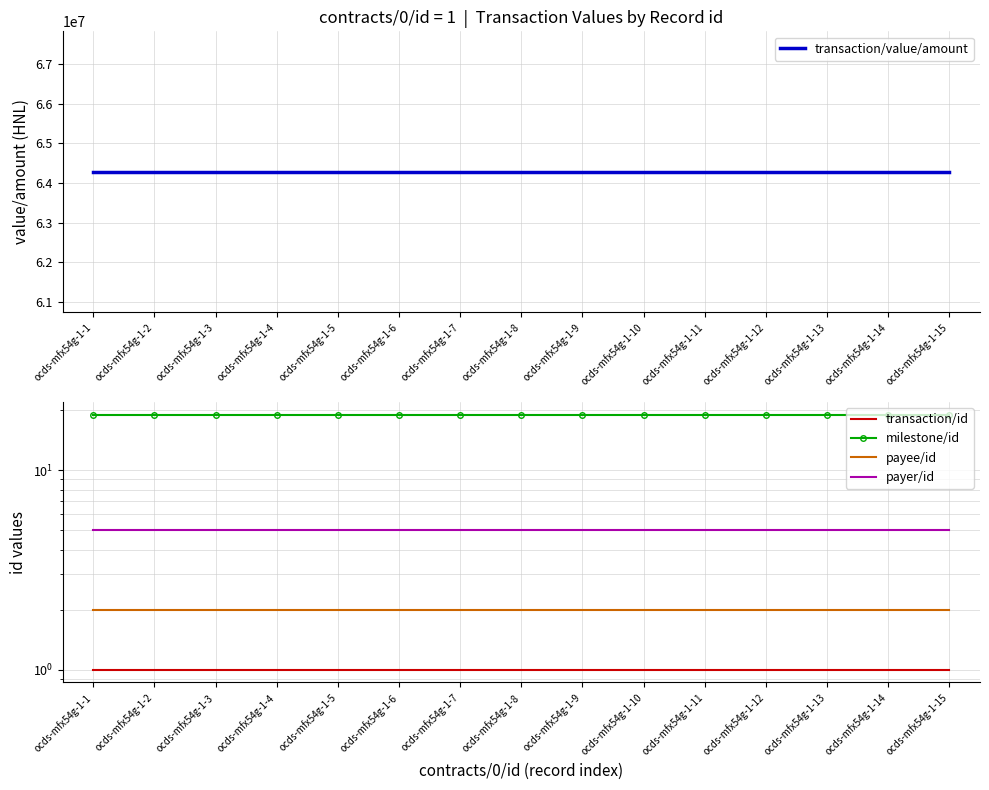

How many lines are shown in the chart?

5